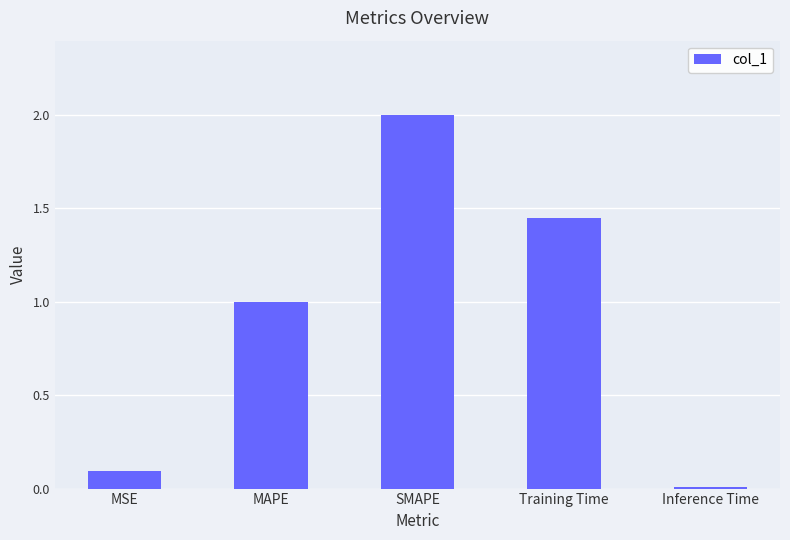

What is the difference between the maximum and minimum values?

2.0